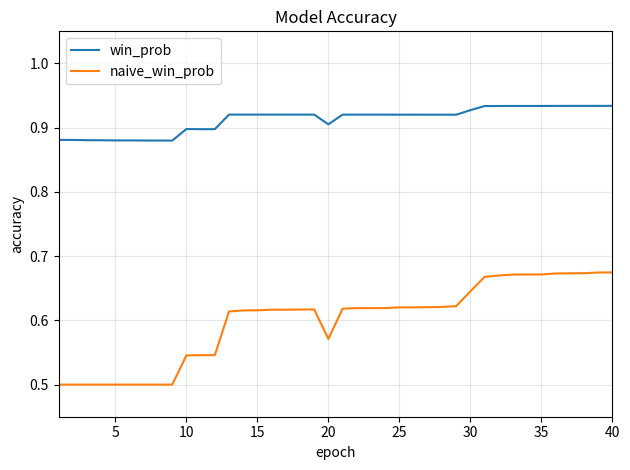

Which series has the largest total across all categories?

win_prob